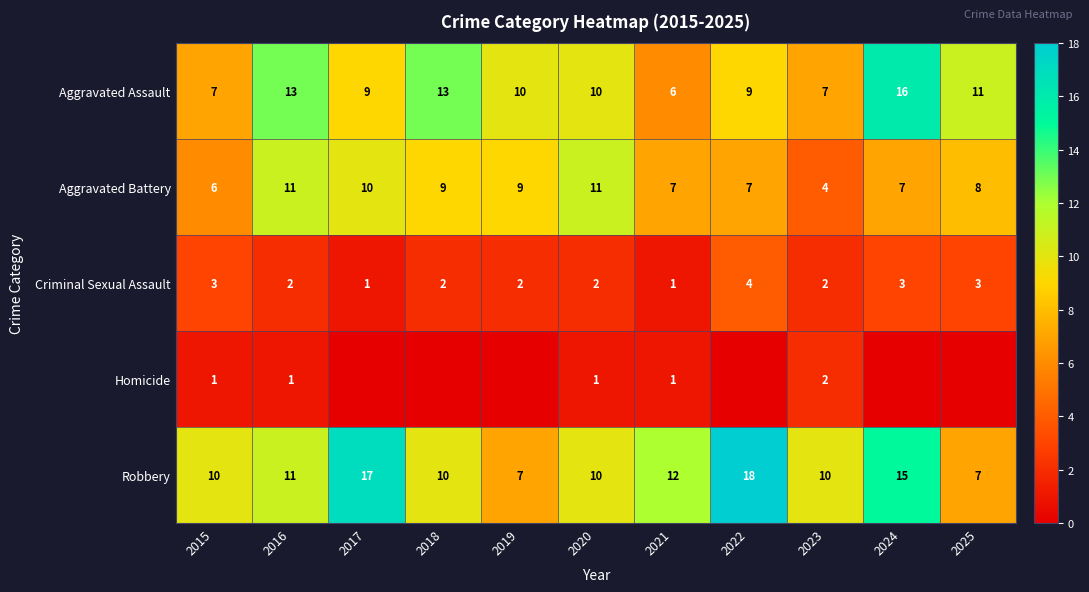

True or false: Homicide has a value of 1 at 2020.

True